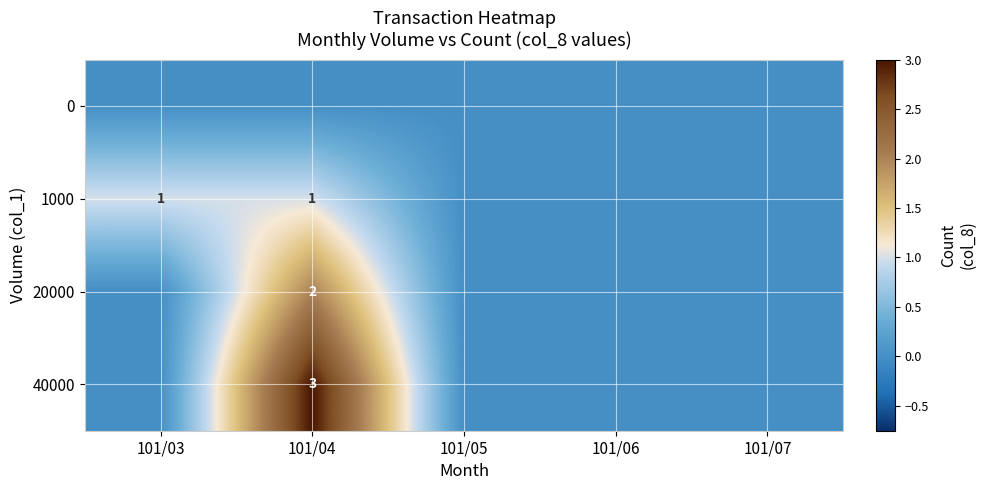

The value of 40000 at 101/04 is 3. True or false?

True